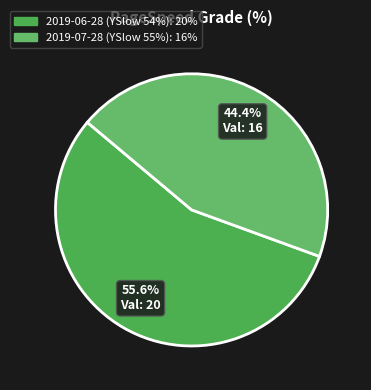

What is the smallest slice in the pie chart?

2019-07-28 (YSlow 55%)